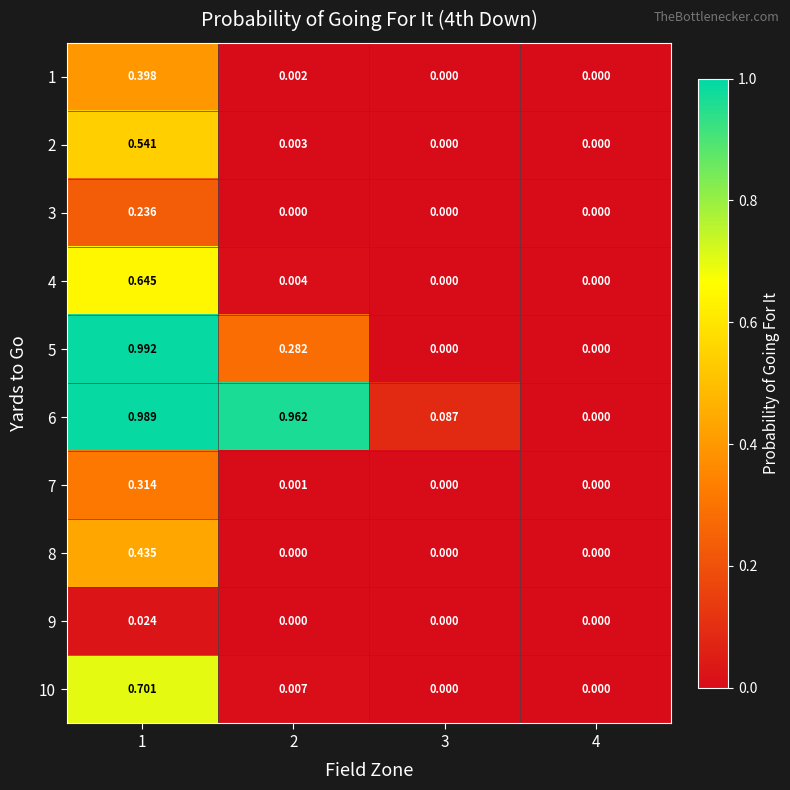

Is the value of 3 at 1 greater than the value of 4 at 4?

Yes